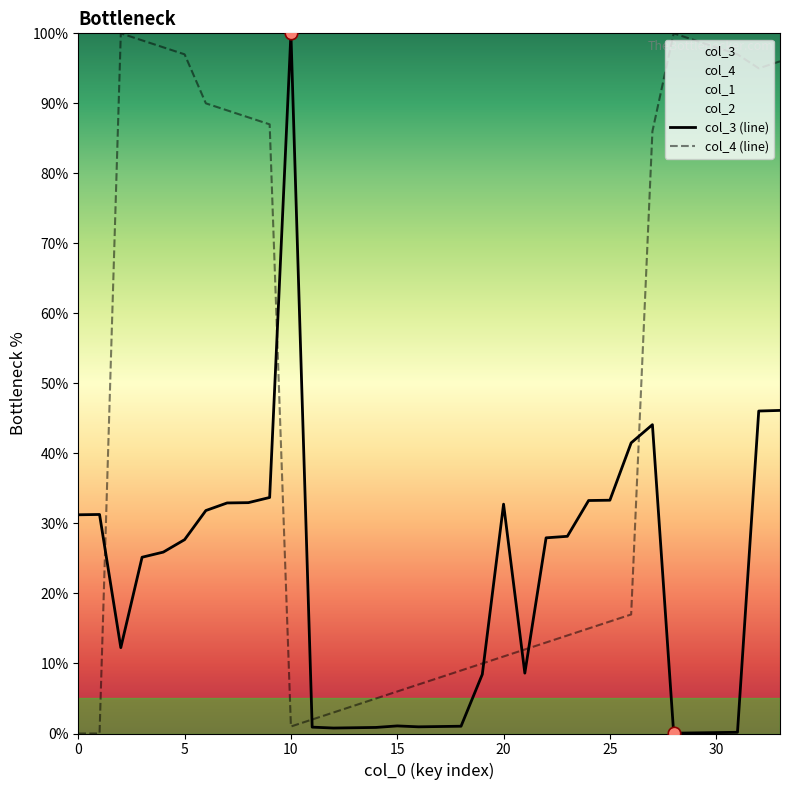

Which series has the largest total across all categories?

col_4